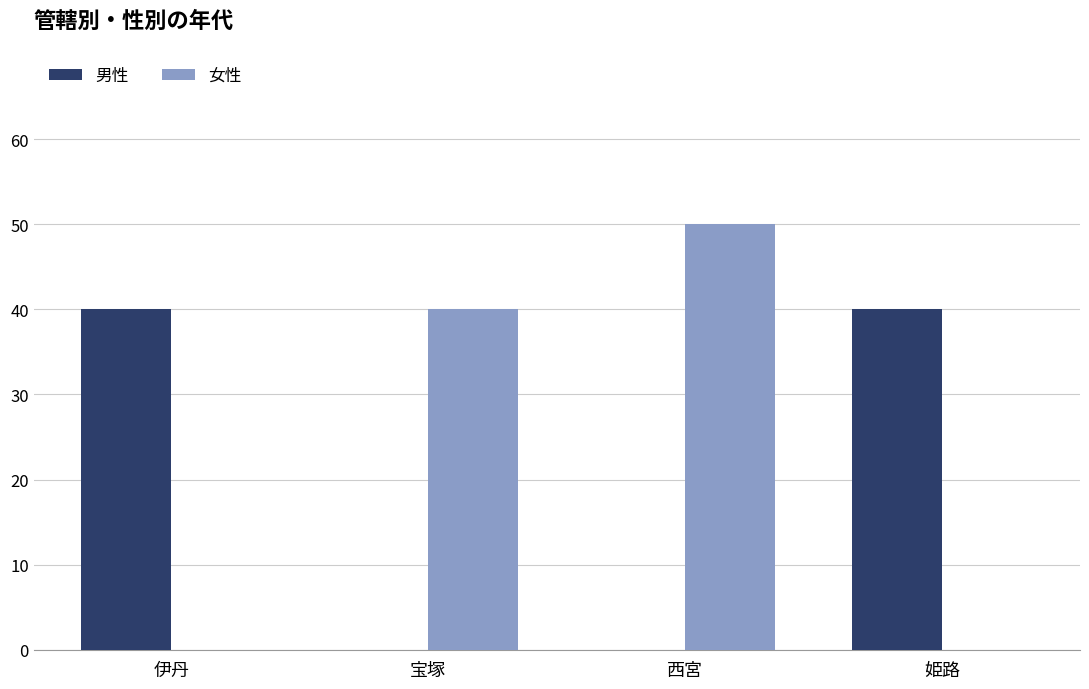

Count the number of data series in this chart.

2